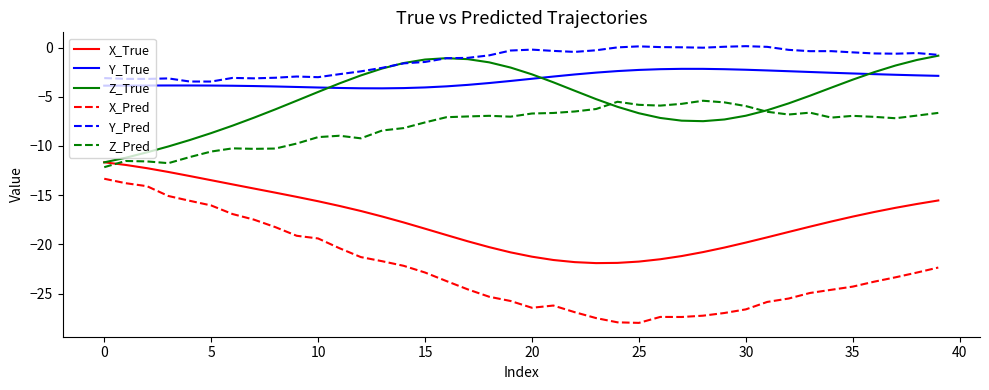

Which series has the largest total across all categories?

Y_Pred